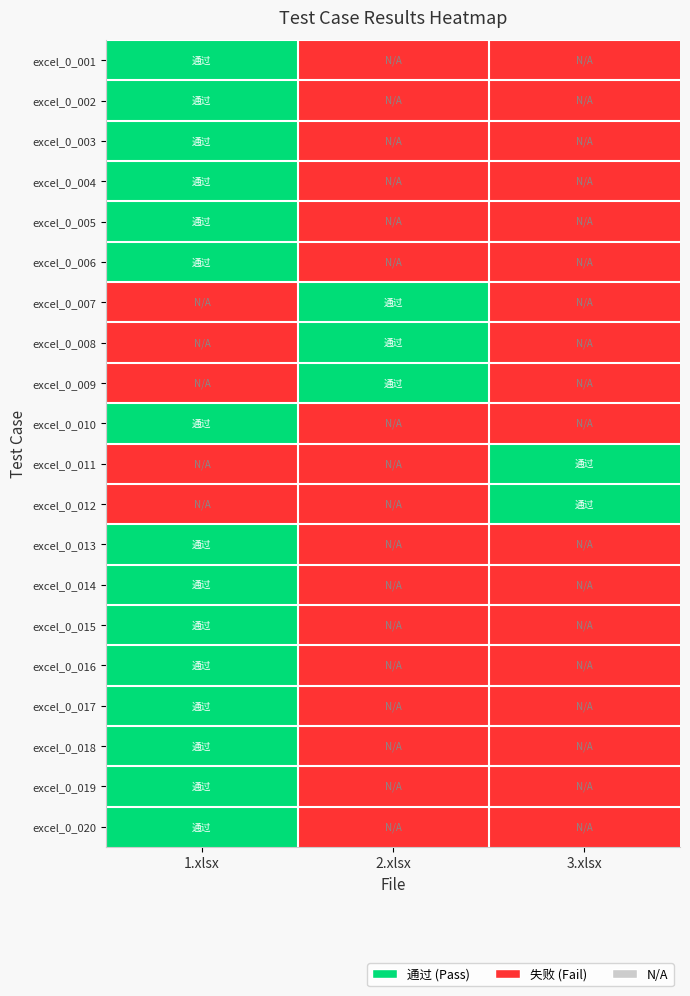

Which series has the largest range (max minus min)?

excel_0_001